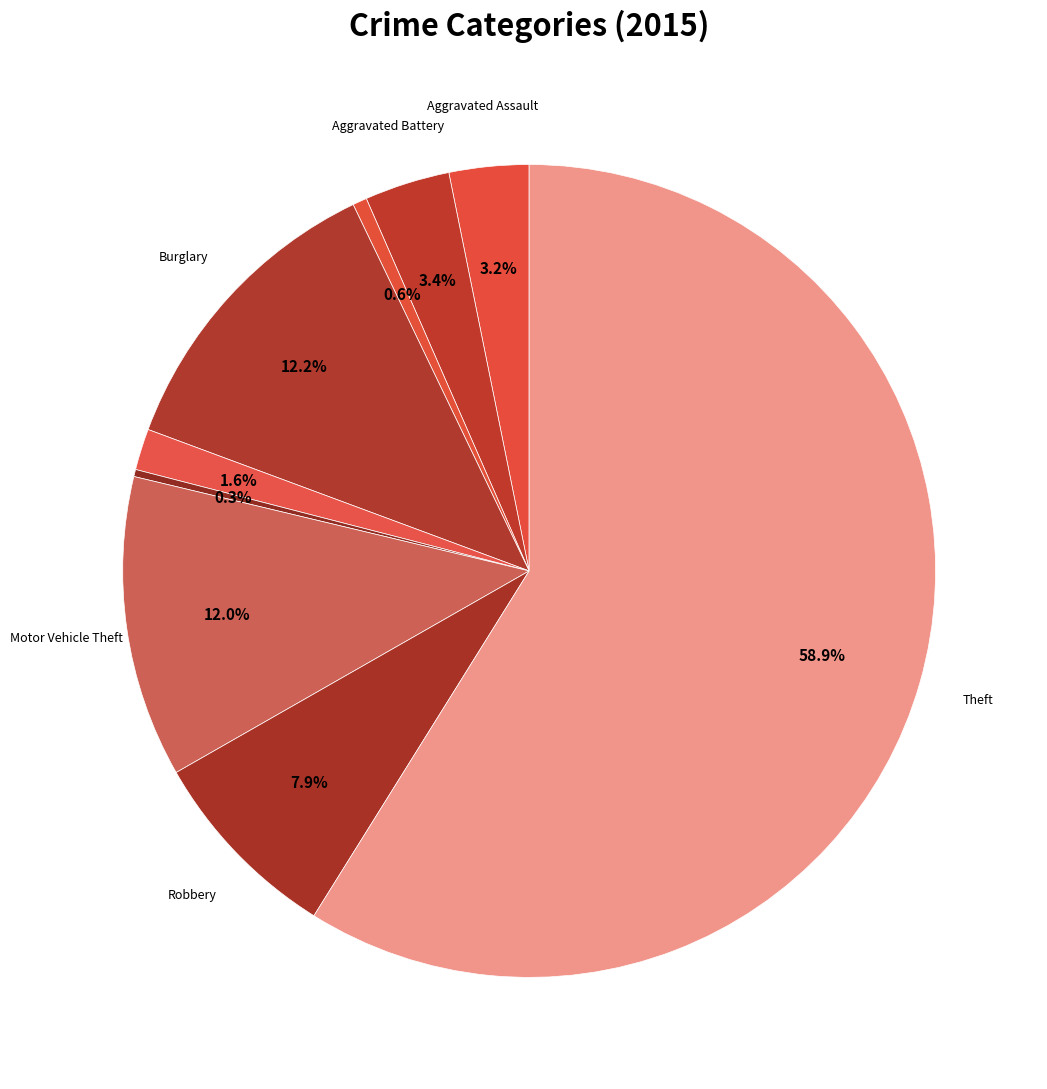

Which slice represents more than half of the pie?

Theft